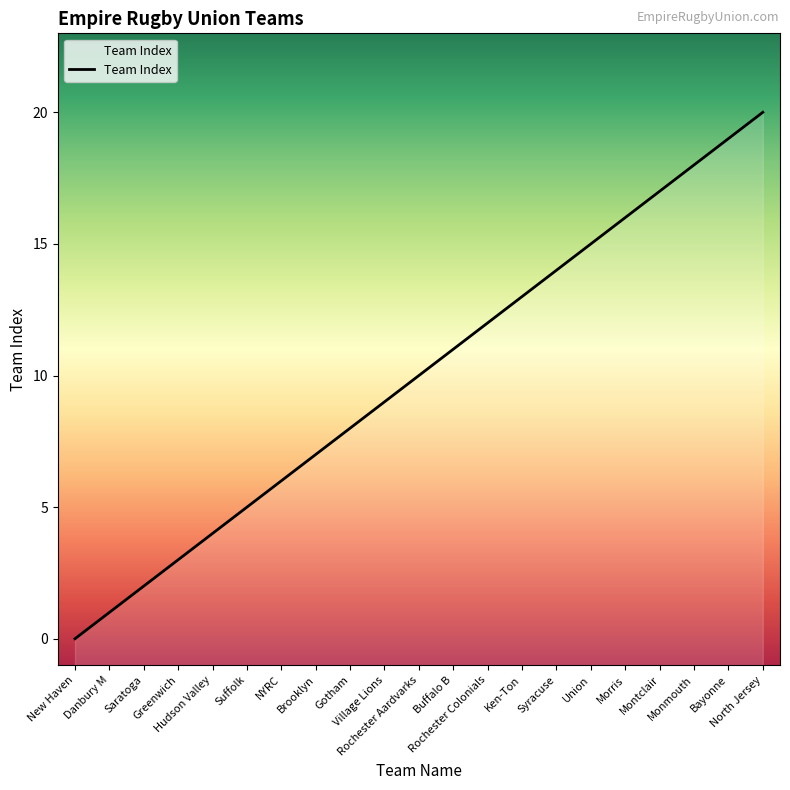

The value at New Haven is 10. True or false?

False